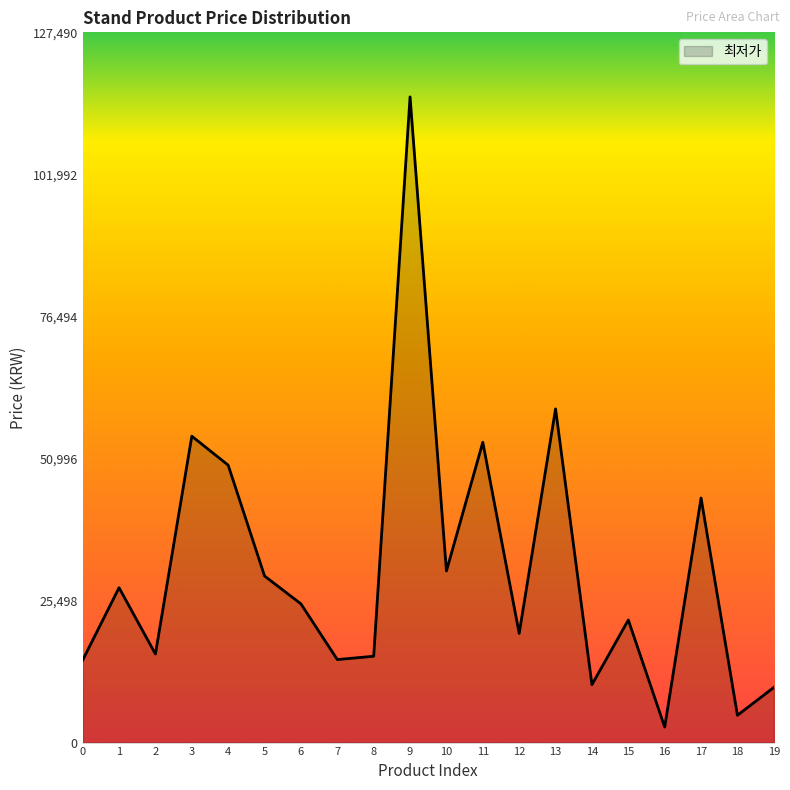

What is the difference between the maximum and minimum values?

113110